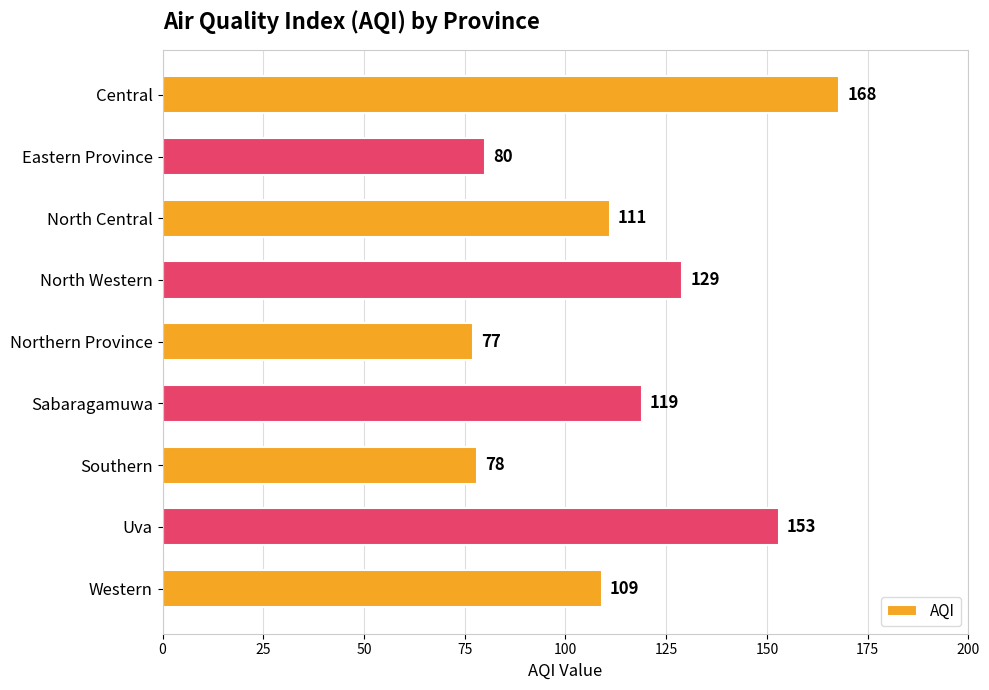

Reading top to bottom, transcribe all the data shown in this chart.

Central=168	Eastern Province=80	North Central=111	North Western=129	Northern Province=77	Sabaragamuwa=119	Southern=78	Uva=153	Western=109